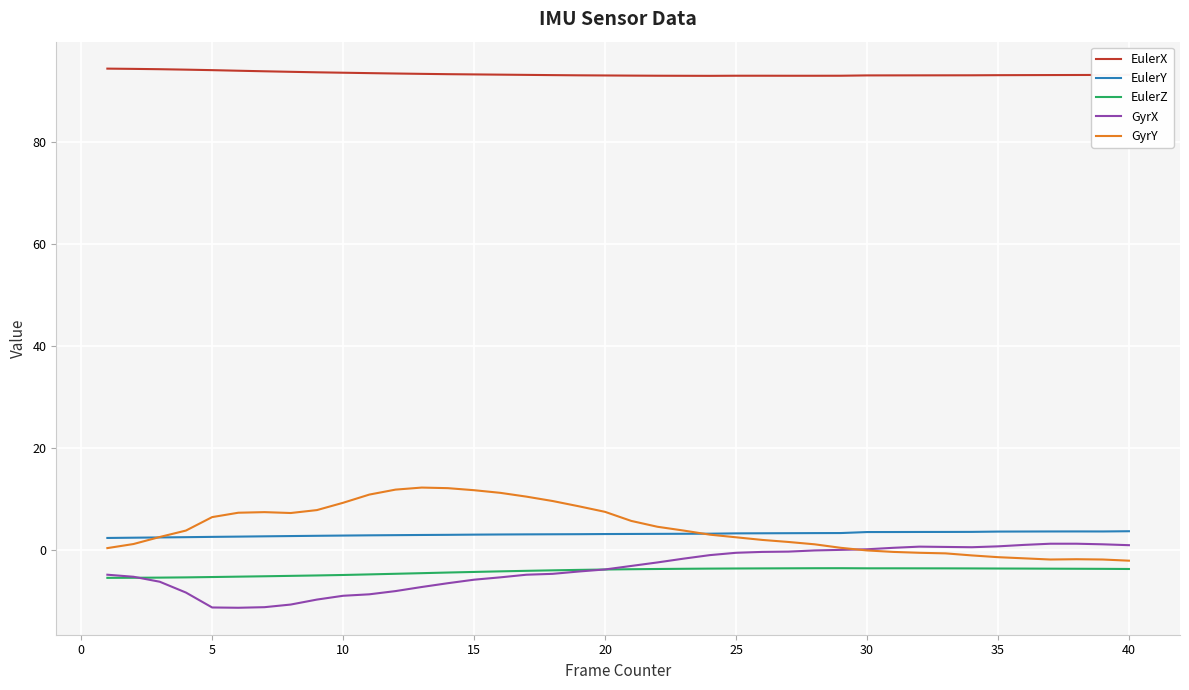

What is the difference between the maximum and second lowest values in the GyrX series?

12.5